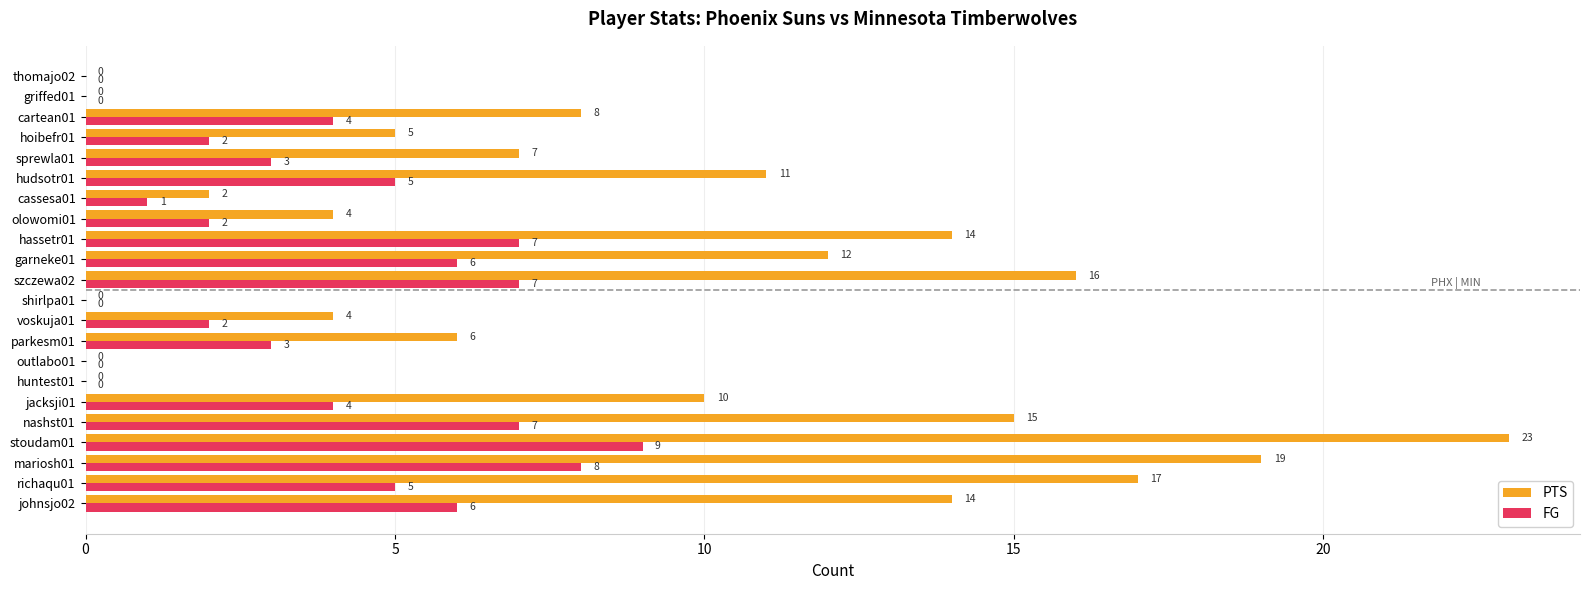

What is the sum of all FG values?

81